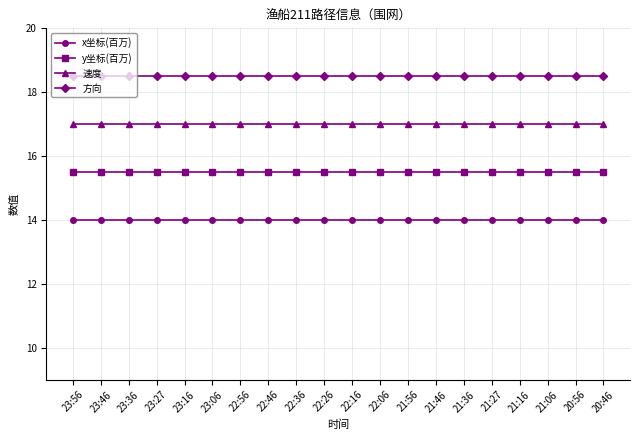

What are all the series names shown in the legend?

x坐标(百万), y坐标(百万), 速度, 方向